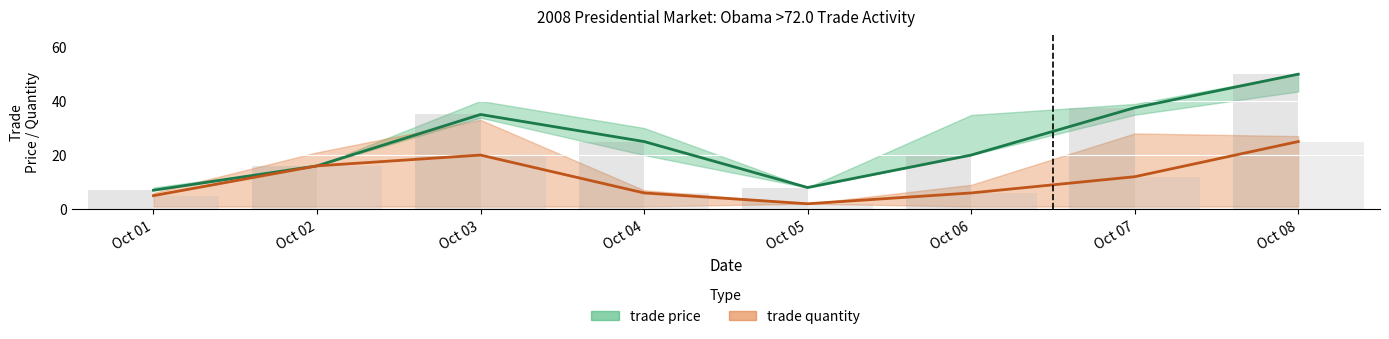

Reading left to right, extract all data points from this chart.

trade price: 7.0	16.0	35.0	25.0	8.0	20.0	37.5	49.9
trade quantity: 5.0	16.0	20.0	6.0	2.0	6.0	12.0	25.0